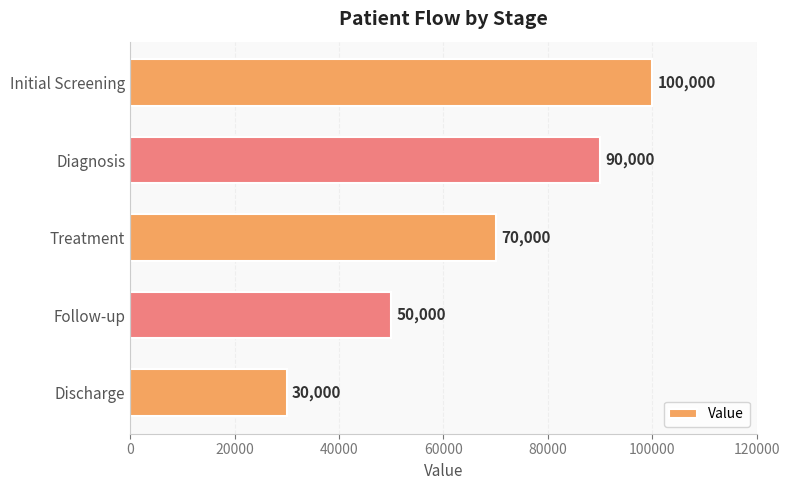

Reading bottom to top, list all the values displayed in this chart.

30000	50000	70000	90000	100000